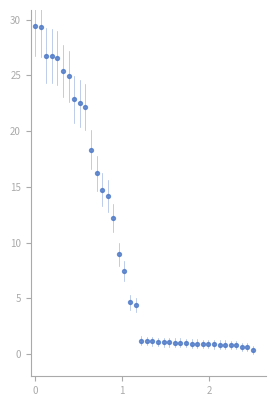

What is the range of Y values (max minus min)?

29.1